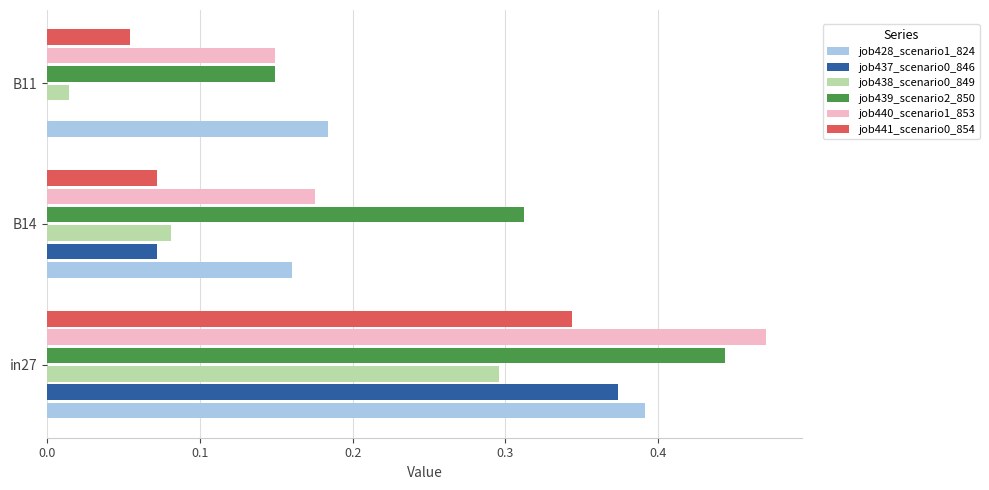

Where is job438_scenario0_849 nearest to the value 0?

B11